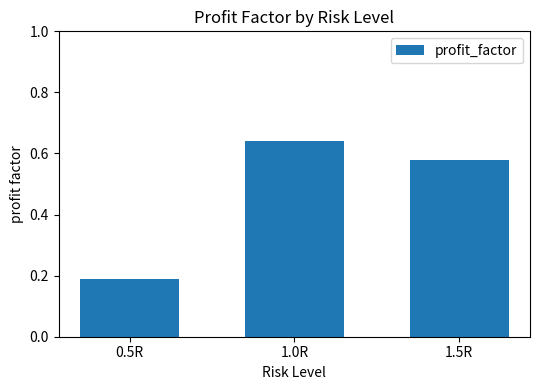

Between 1.0R and 1.5R, which is larger?

1.0R